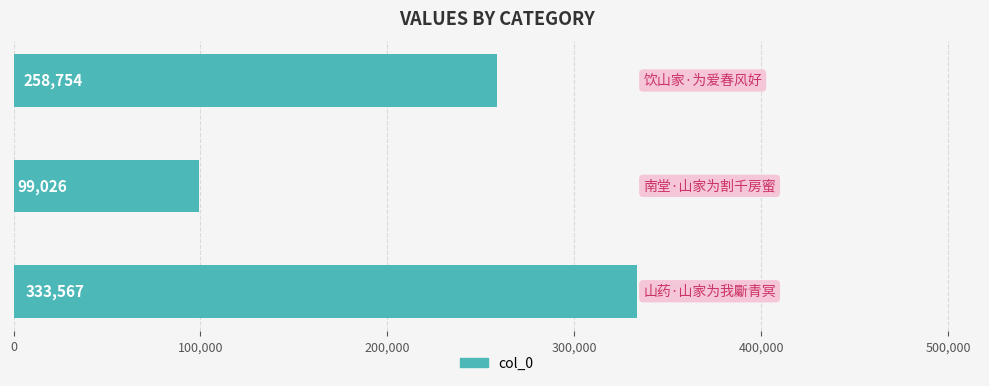

Reading bottom to top, what are all the values shown in this chart?

333567	99026	258754